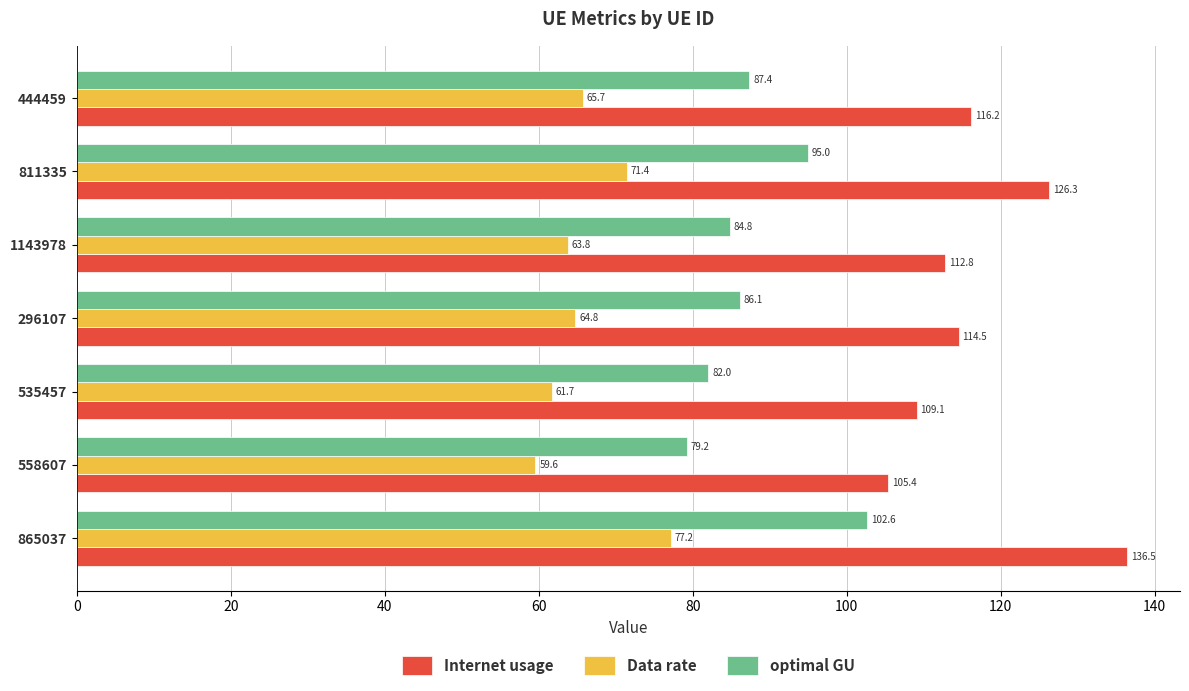

What is the difference between the optimal GU values at 865037 and 558607?

23.4